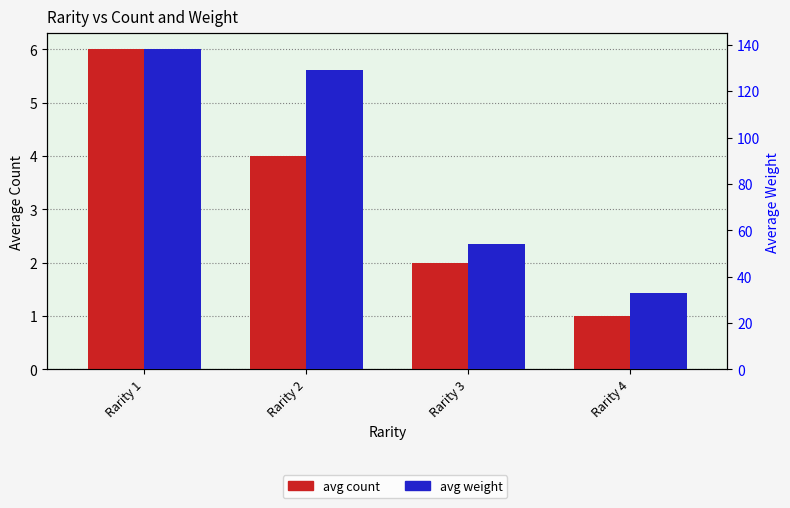

What is the value of the avg weight bar at the 2nd from the left?

129